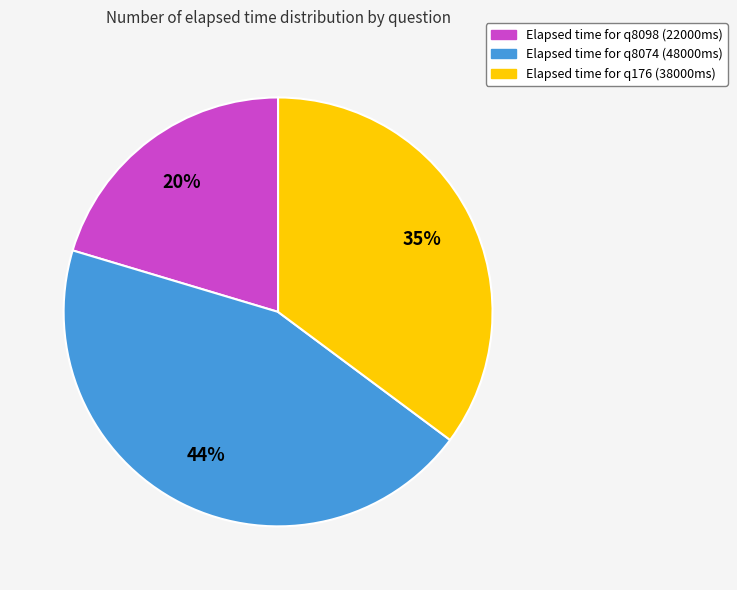

What is the ratio of the value at Elapsed time for q176 (38000ms) to the value at Elapsed time for q8074 (48000ms)?

0.8